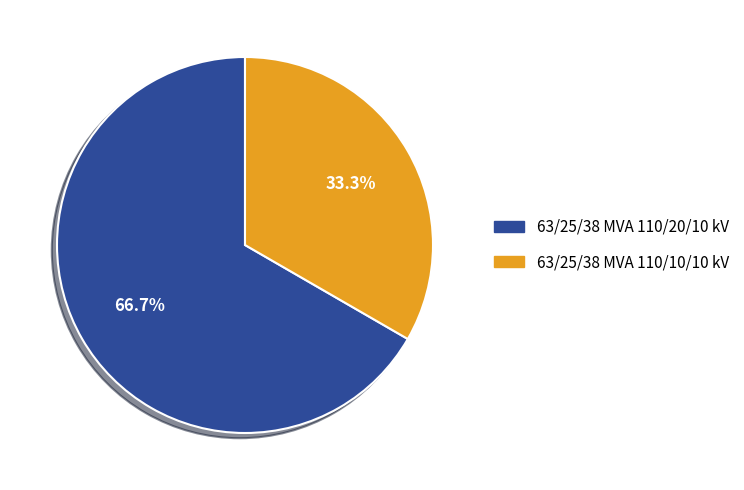

To the nearest percent, what is the difference between the 63/25/38 MVA 110/10/10 kV and 63/25/38 MVA 110/20/10 kV slice percentages?

33%